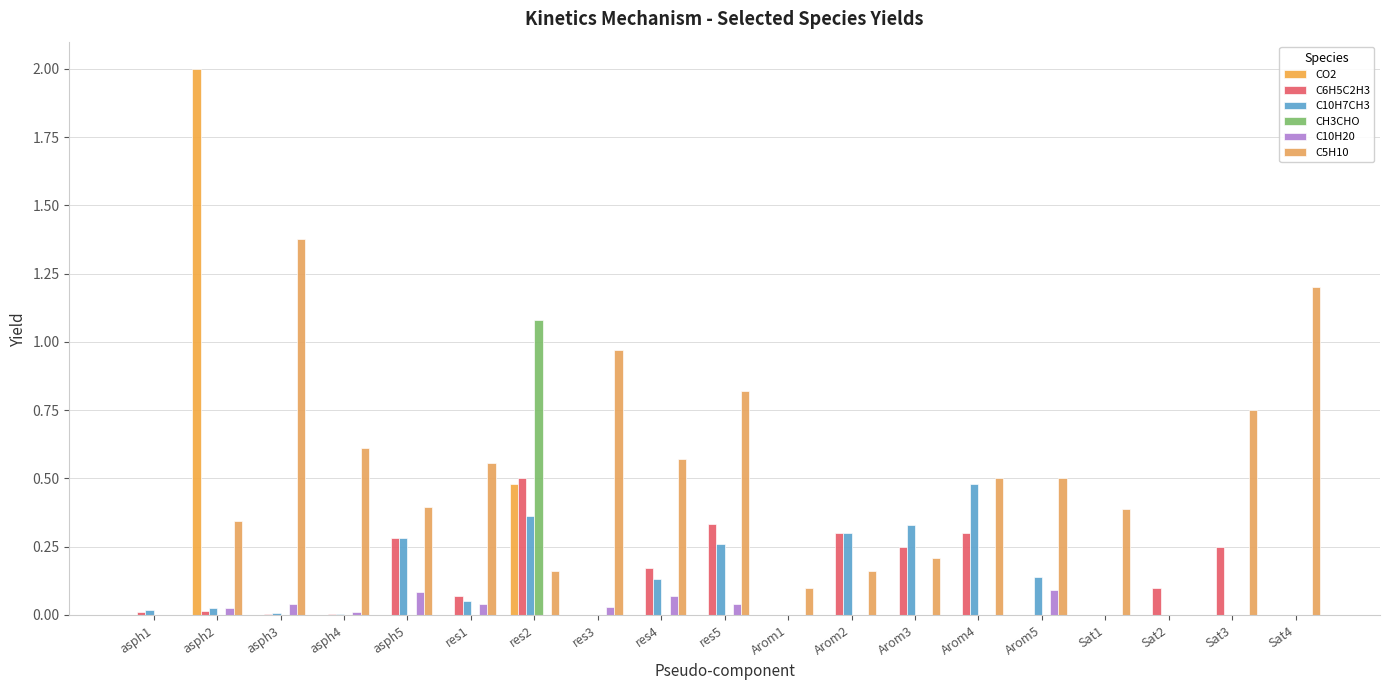

At which label is C5H10 closest to 0?

asph1